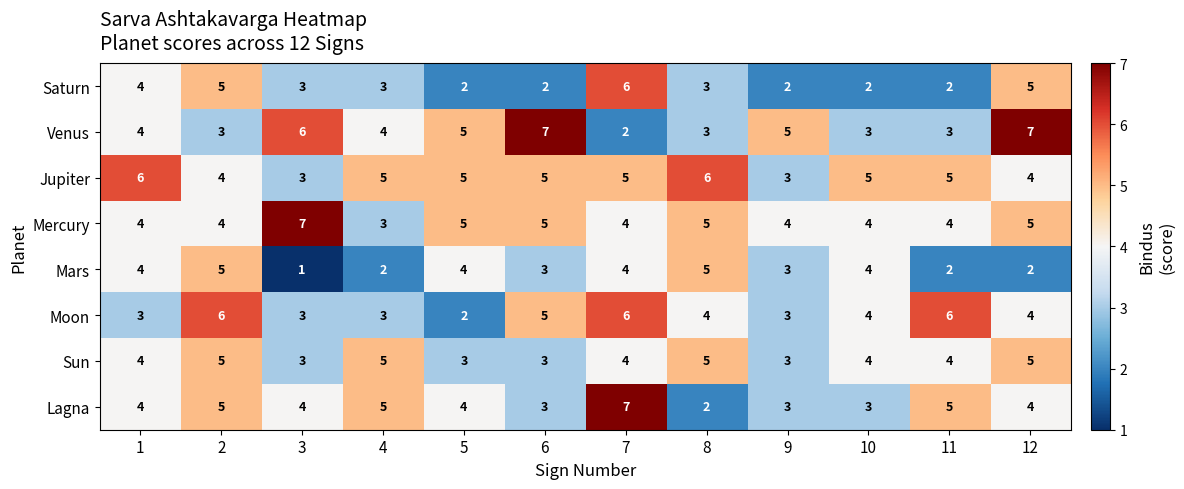

How many Mercury values are between 4 and 5?

10